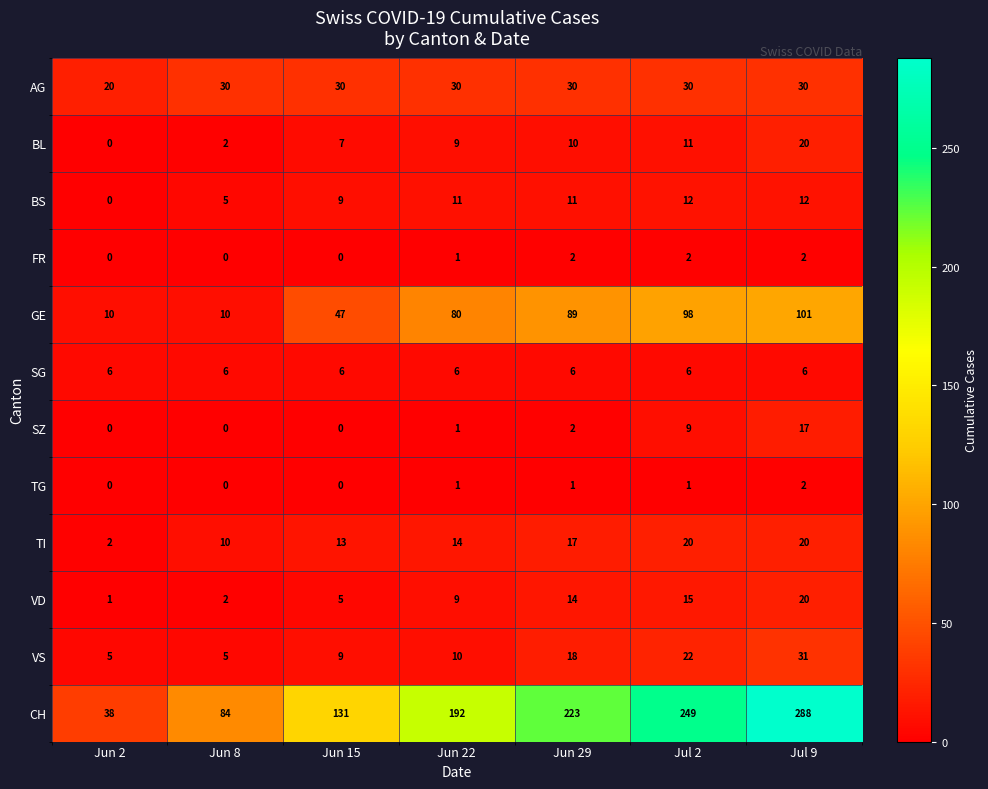

Which series has the largest total across all categories?

CH